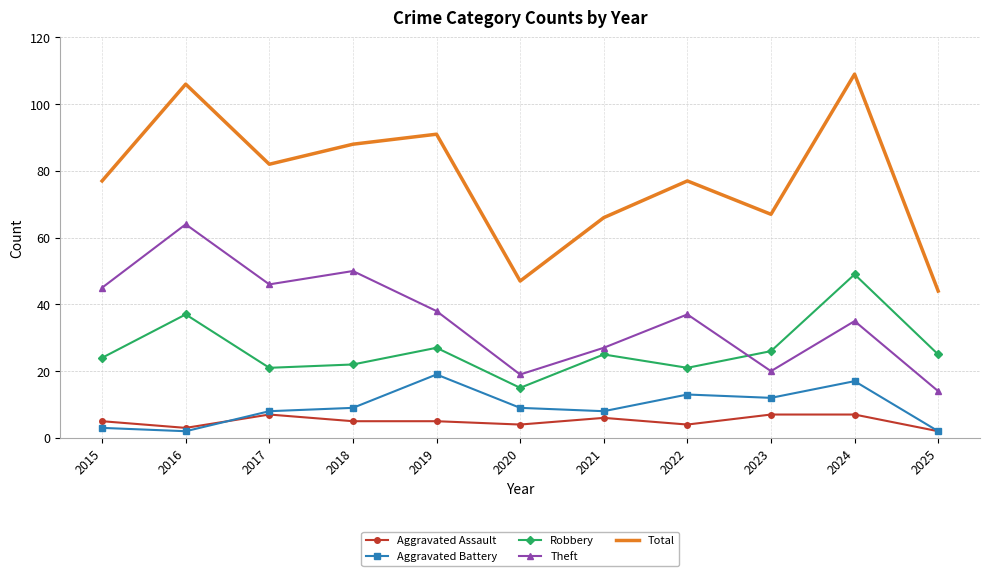

Where is the first local maximum for Theft?

2016